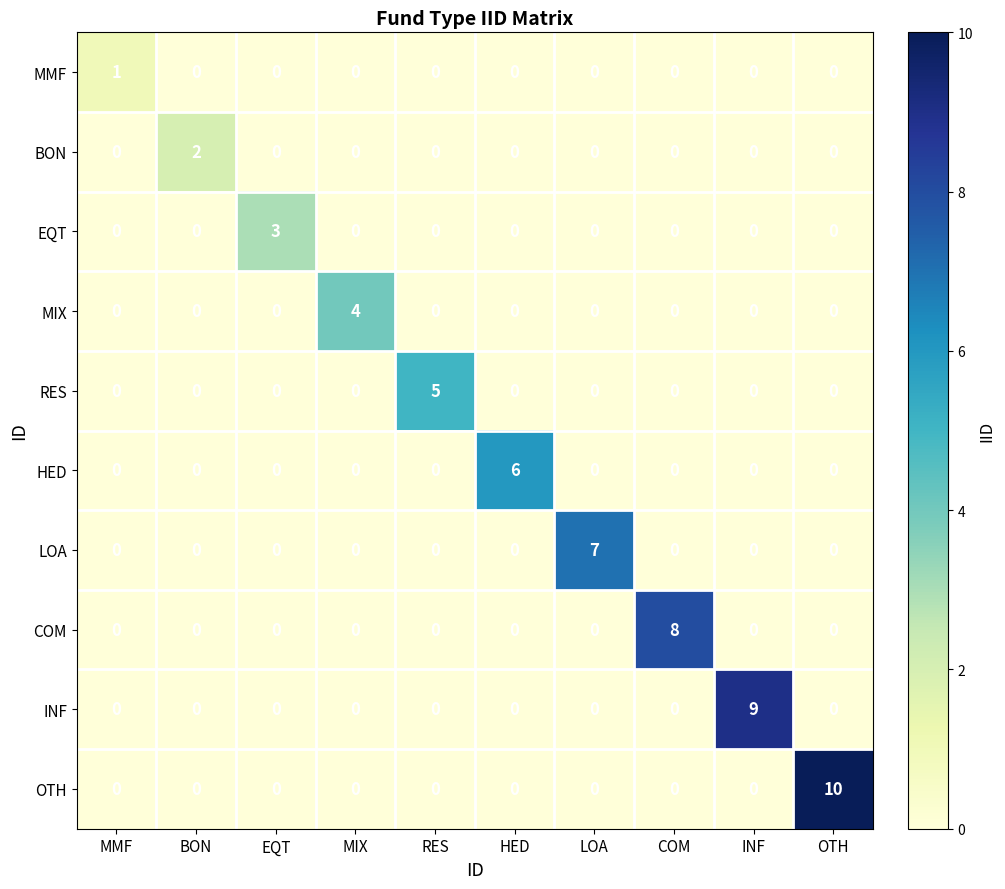

How many MMF values are between 0 and 1?

10